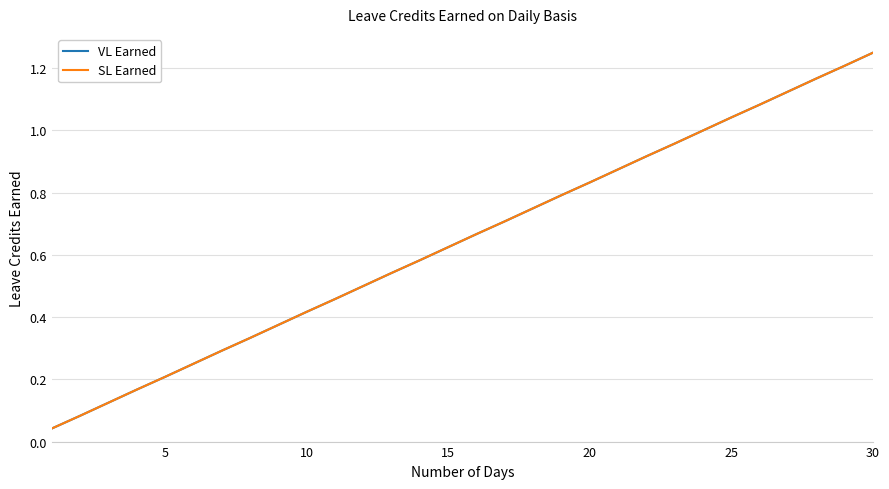

Is this an area chart (filled region under the line)?

No